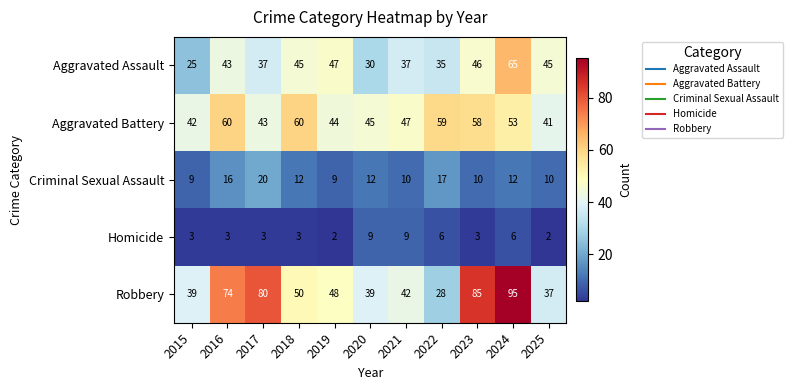

What is the total value across all series at 2016?

196